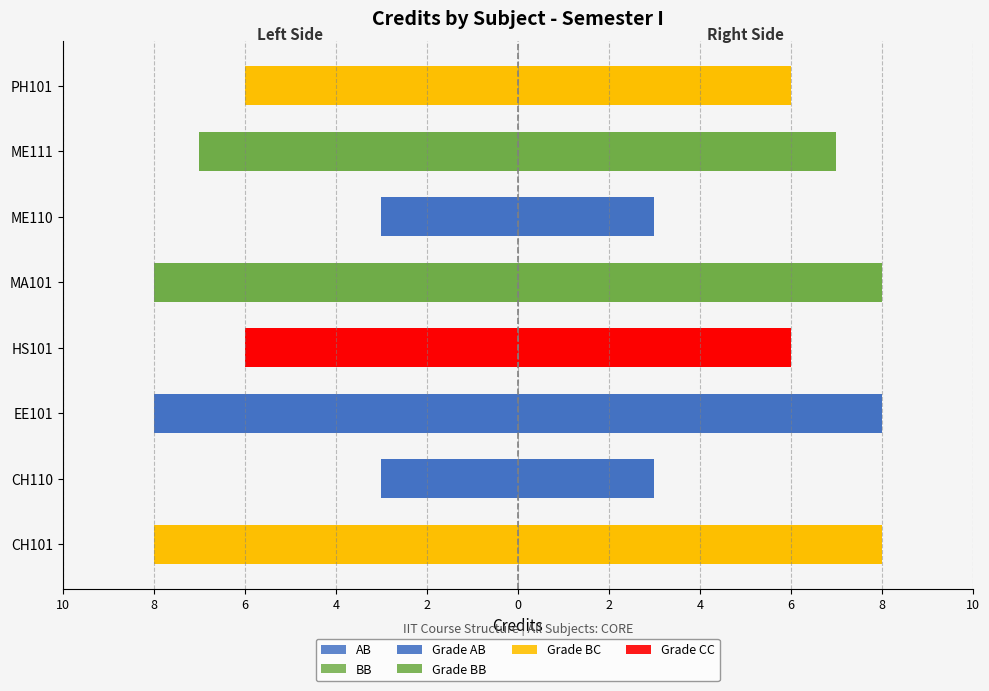

What is the label of the 4th bar from the right?

MA101